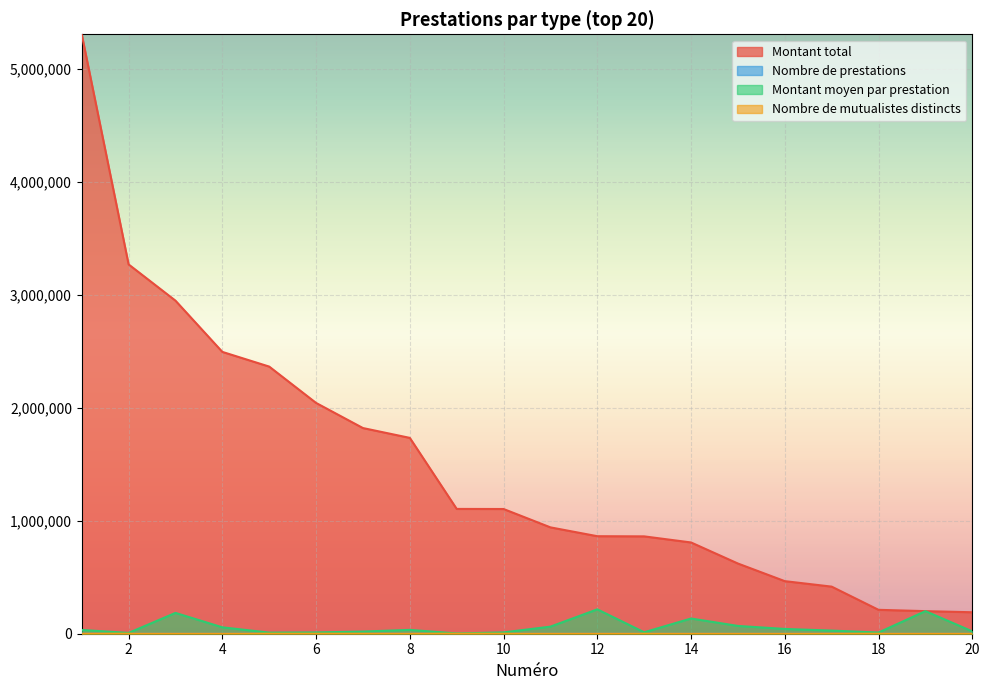

At 15, list the series in order from largest to smallest.

Montant total, Montant moyen par prestation, Nombre de prestations, Nombre de mutualistes distincts